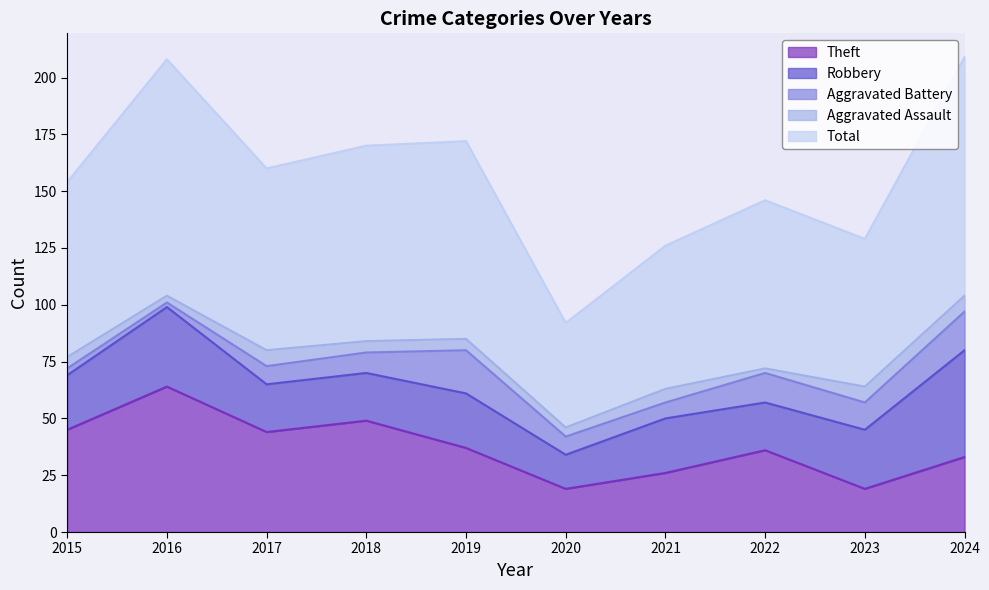

True or false: Total has a value of 99 at 2021.

False